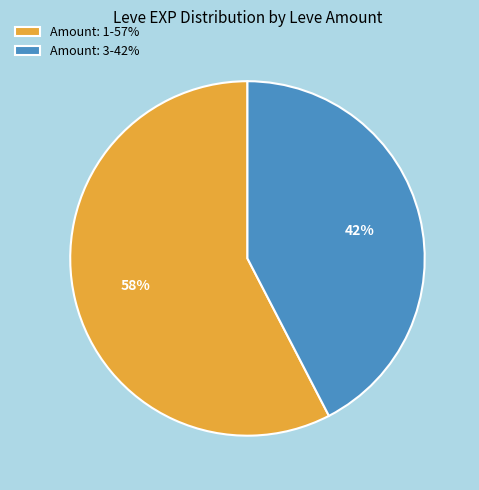

How many segments does this pie chart have?

2